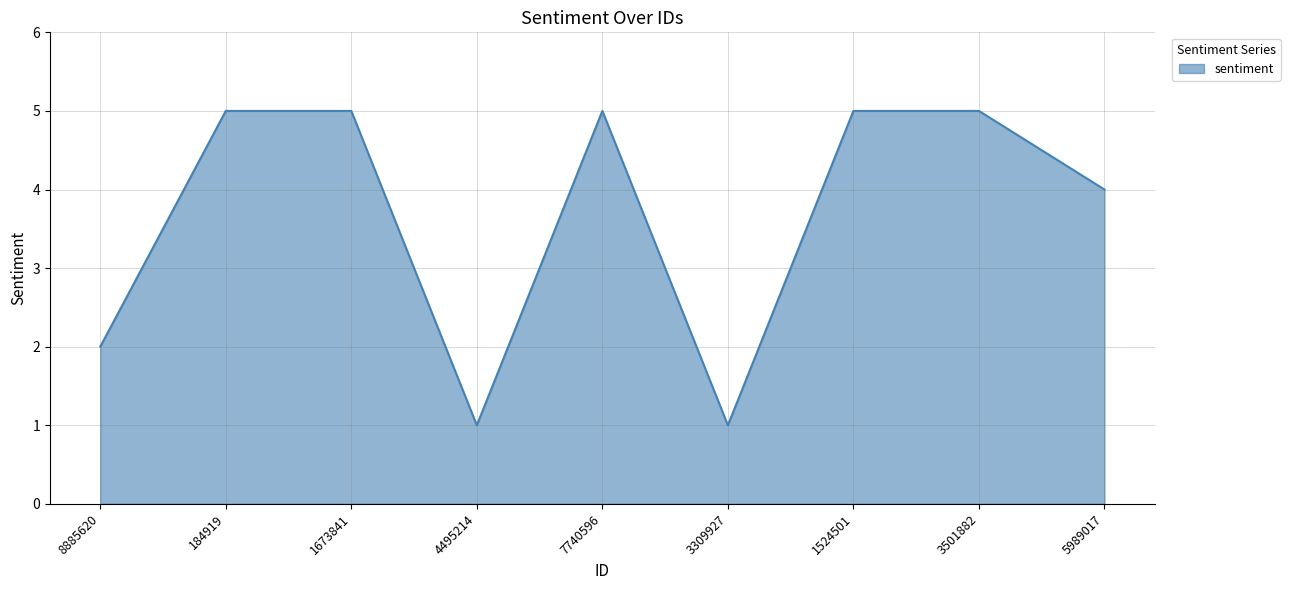

Where is the first local minimum?

4495214